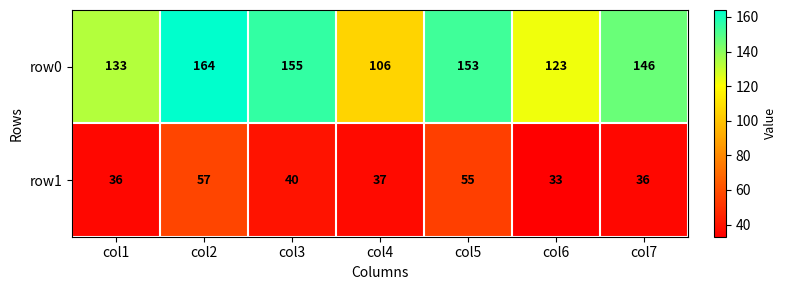

Rank the series by their maximum value, from highest to lowest.

row0, row1